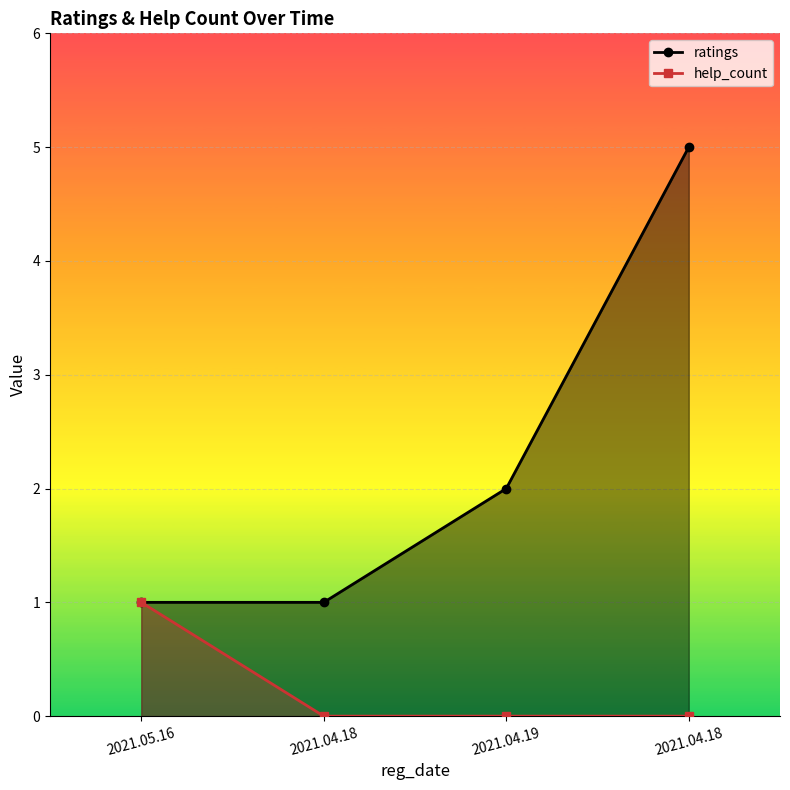

True or false: help_count and ratings cross at least once.

False